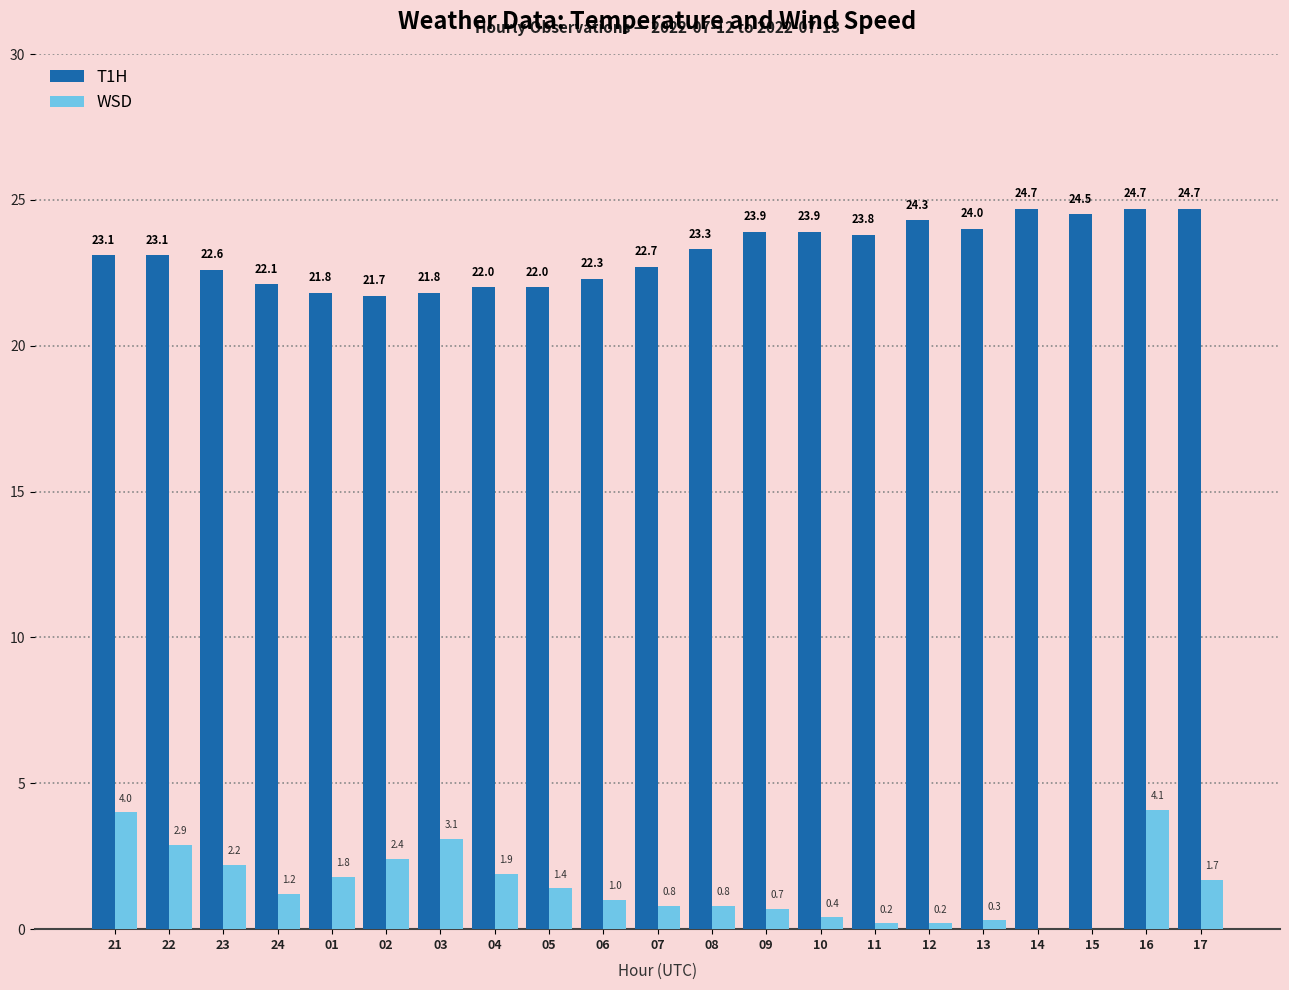

Count the number of data series in this chart.

2